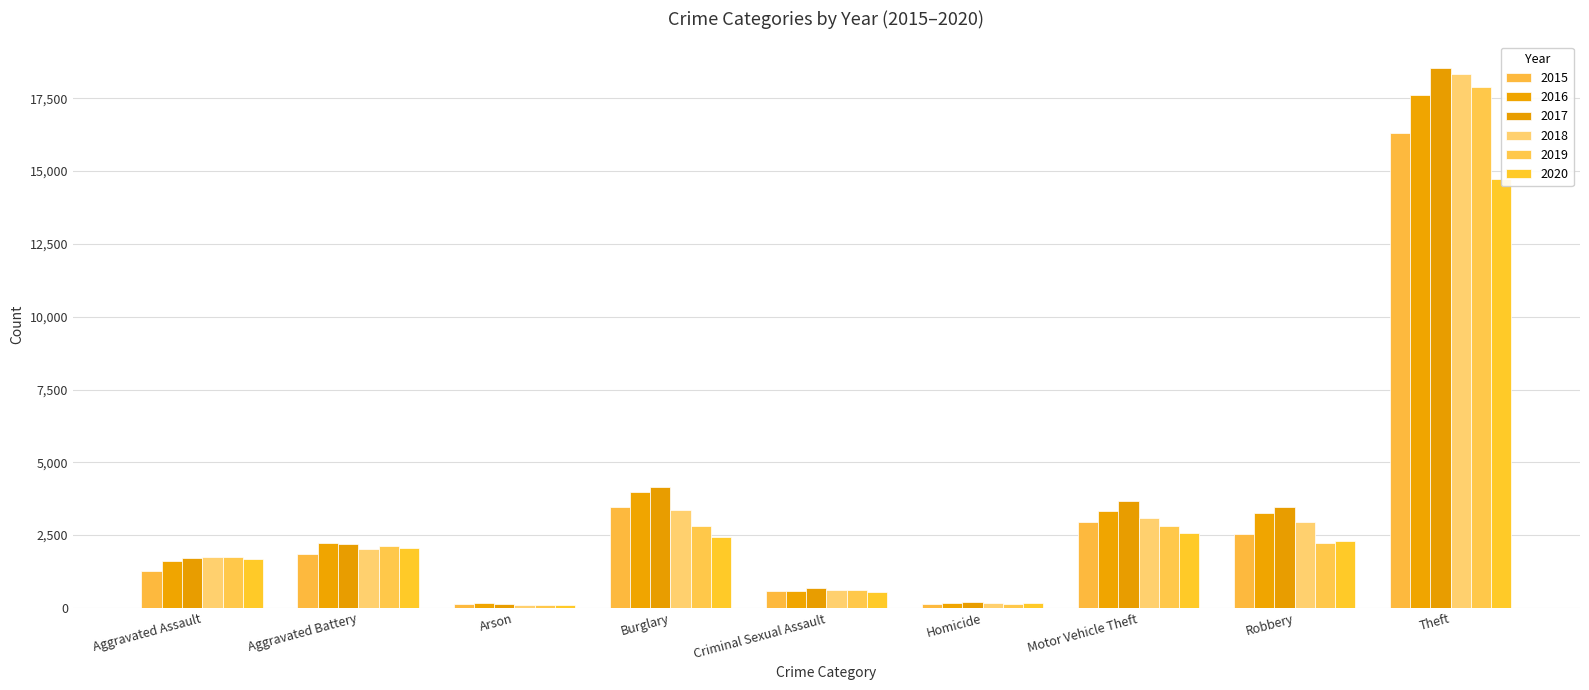

Reading left to right, transcribe all the data shown in this chart.

2015: 1254	1865	119	3457	570	119	2939	2528	16293
2016: 1601	2241	158	3991	596	184	3333	3274	17605
2017: 1700	2188	150	4159	672	194	3661	3464	18530
2018: 1747	2007	97	3371	612	154	3096	2942	18334
2019: 1753	2118	109	2816	605	141	2827	2245	17893
2020: 1673	2061	117	2440	538	164	2585	2293	14744